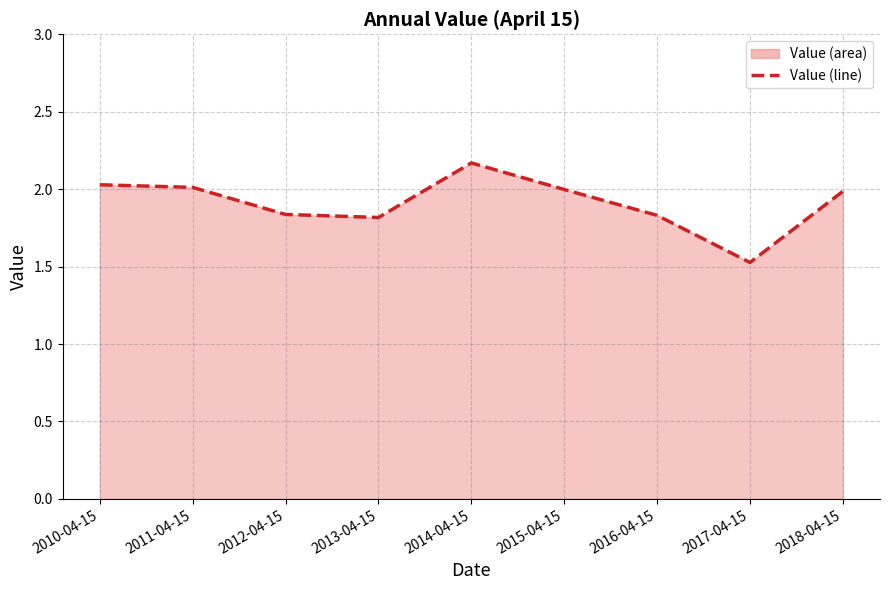

Does the chart display data point markers on the line(s)?

No